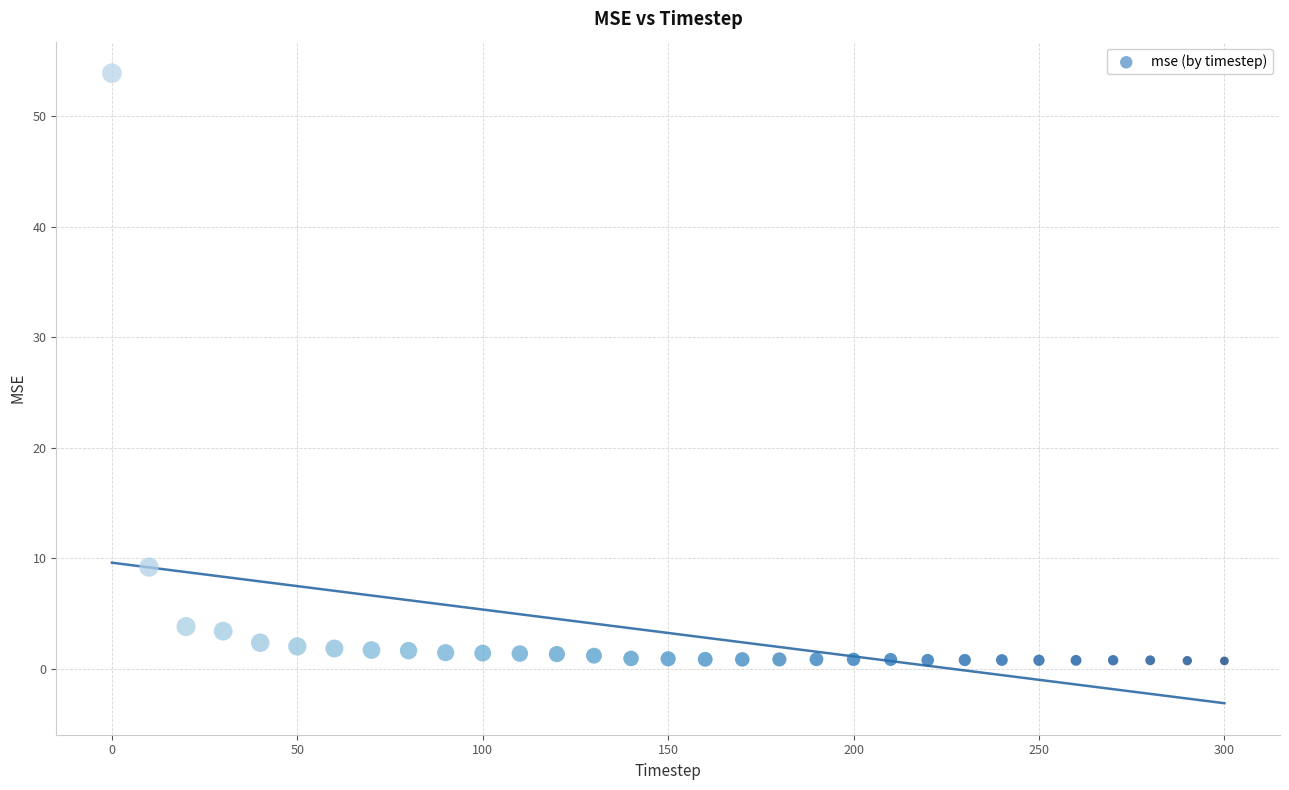

What is the range of Y values (max minus min)?

53.2